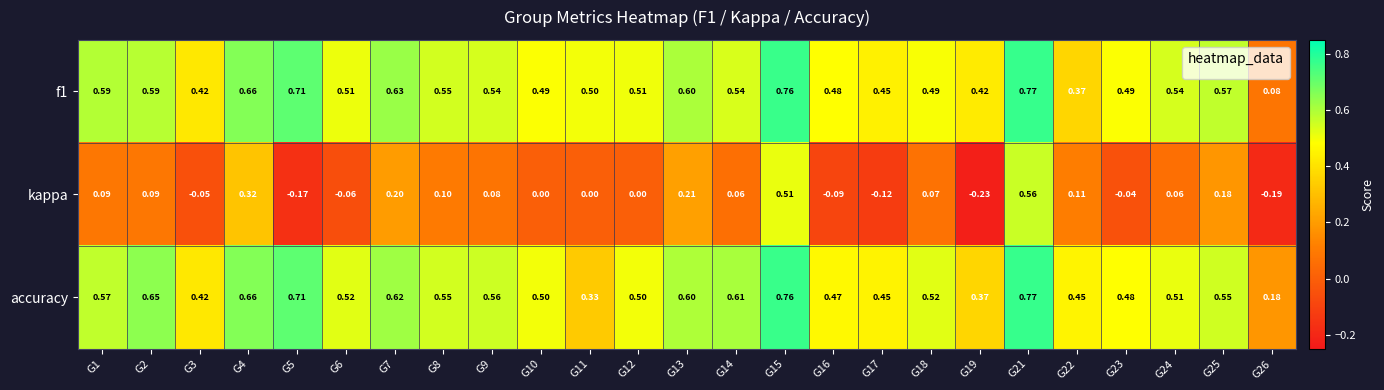

Which series has the largest total across all categories?

accuracy